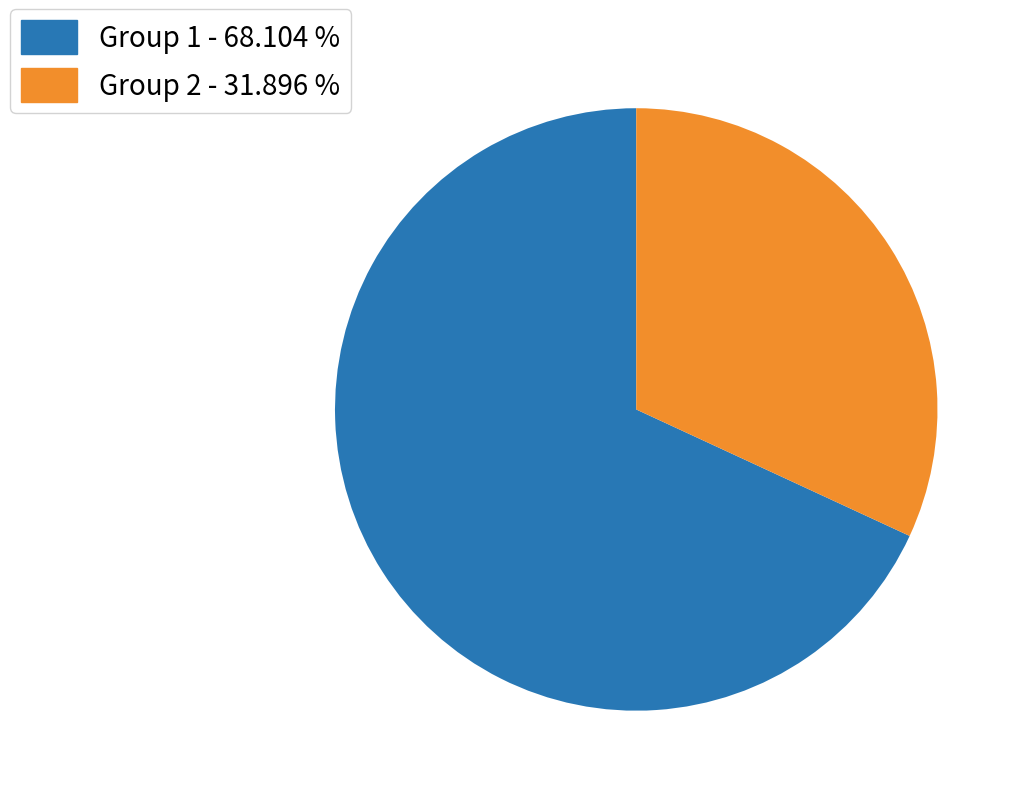

Does Group 1 - 68.104 % account for over 50% of the chart?

Yes